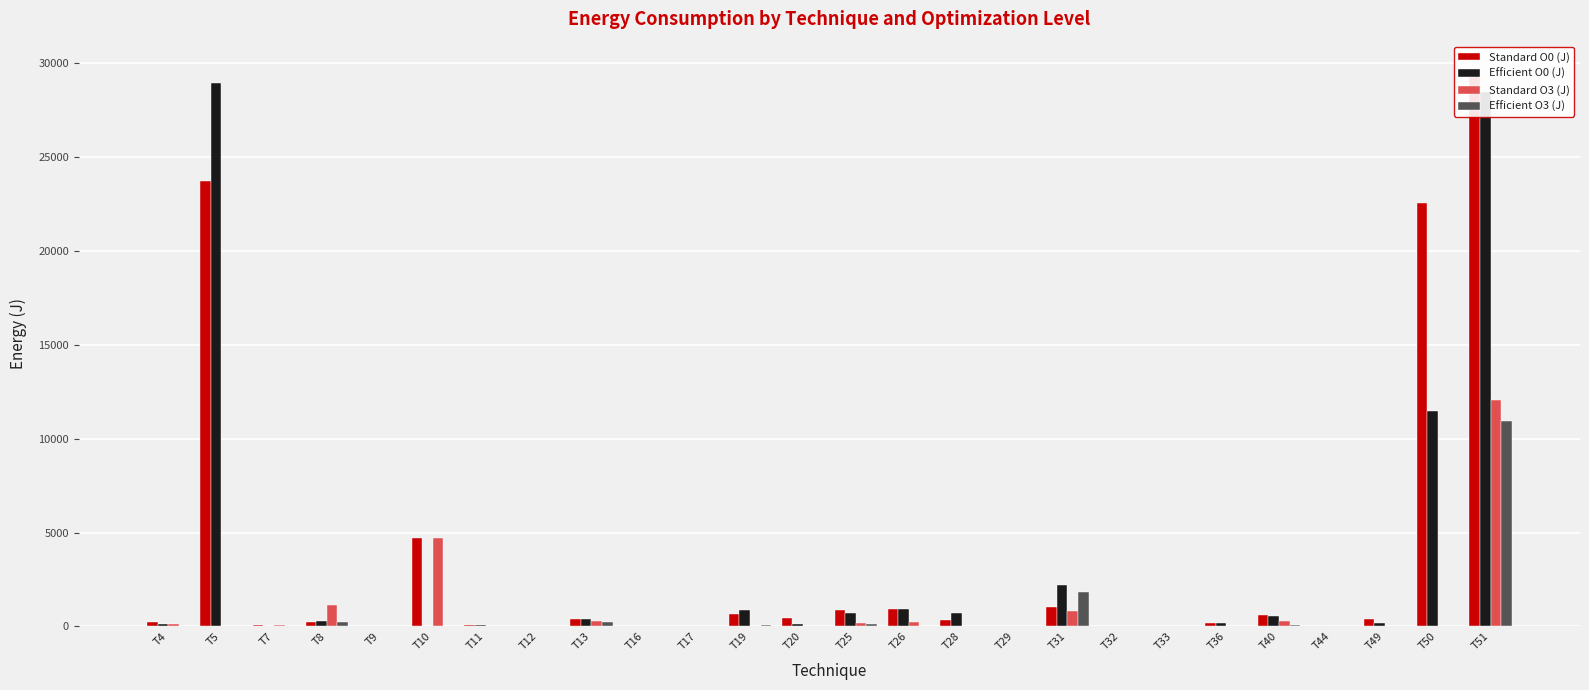

At which category is the sum across all series the highest?

T51